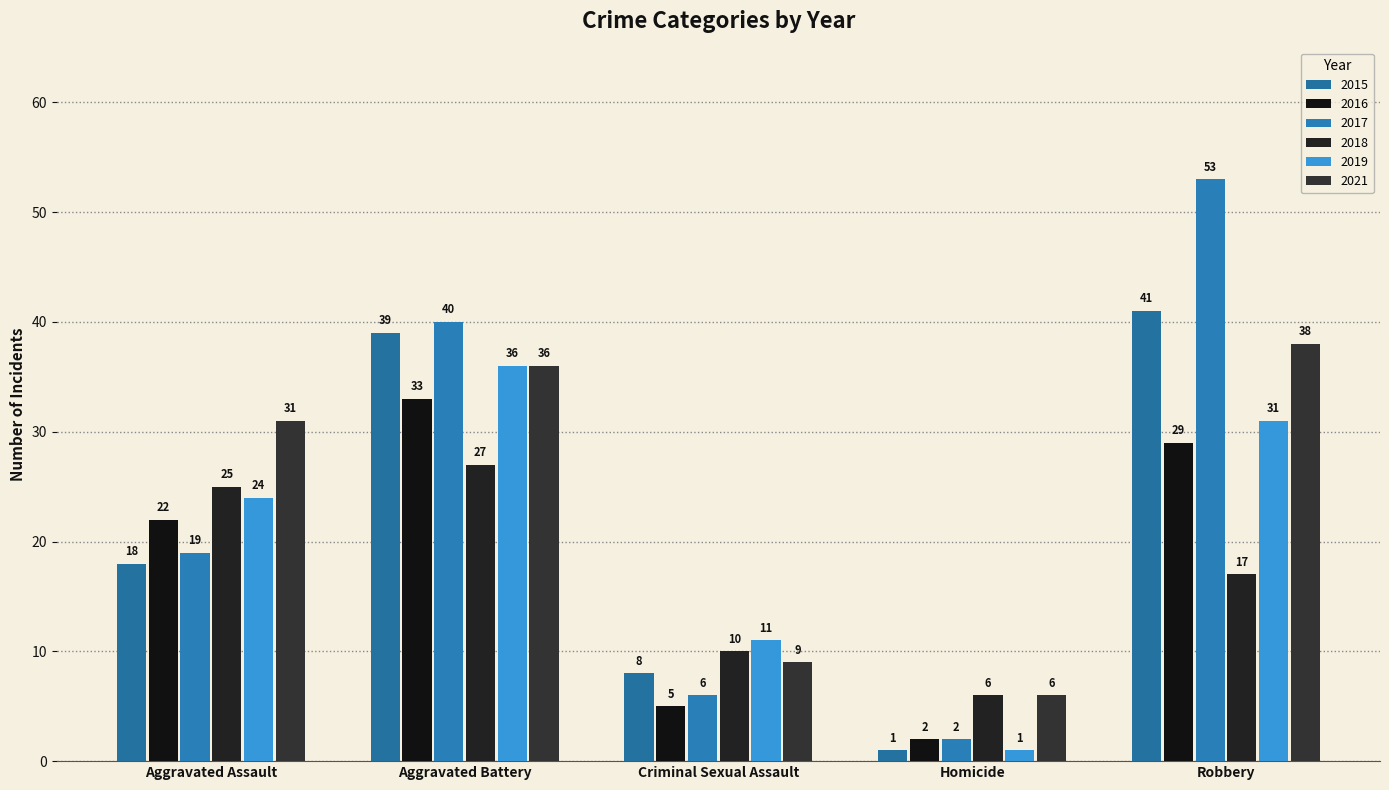

How many data points in 2016 are less than 22?

2